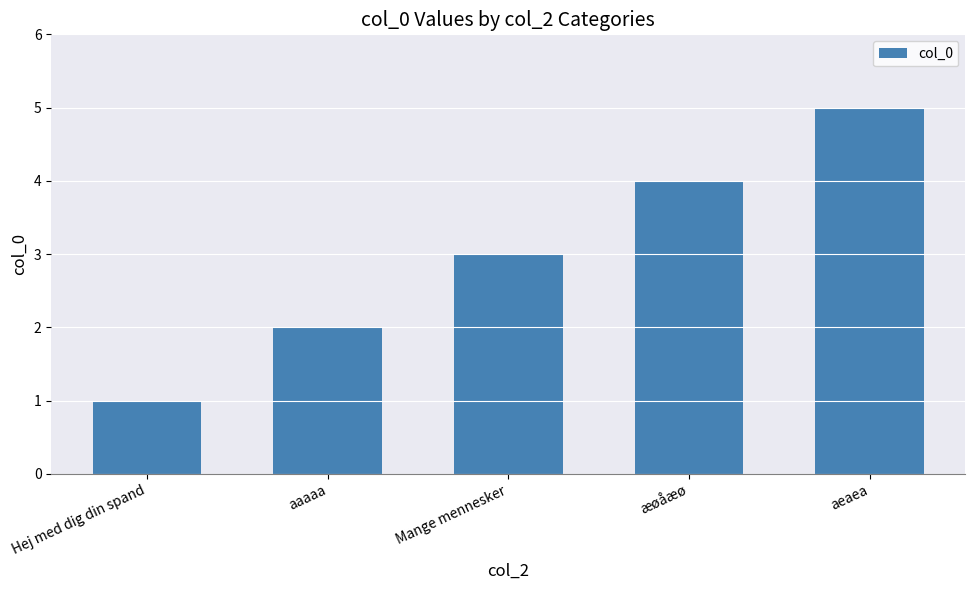

The value at Mange mennesker is 5. True or false?

False